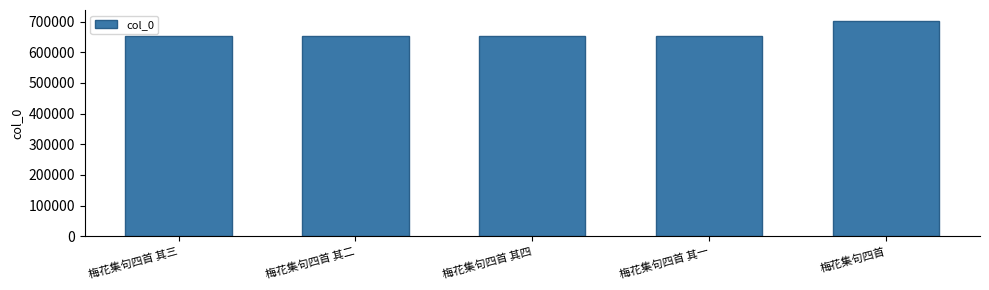

True or false: the data shows 203711 at 梅花集句四首.

False